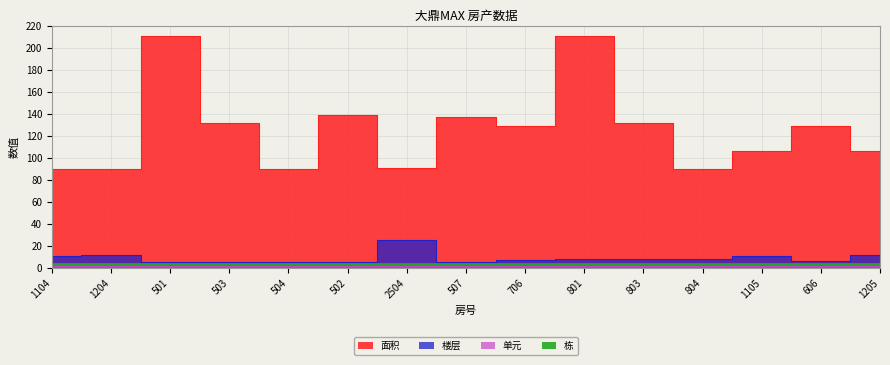

Which series has the largest total across all categories?

面积